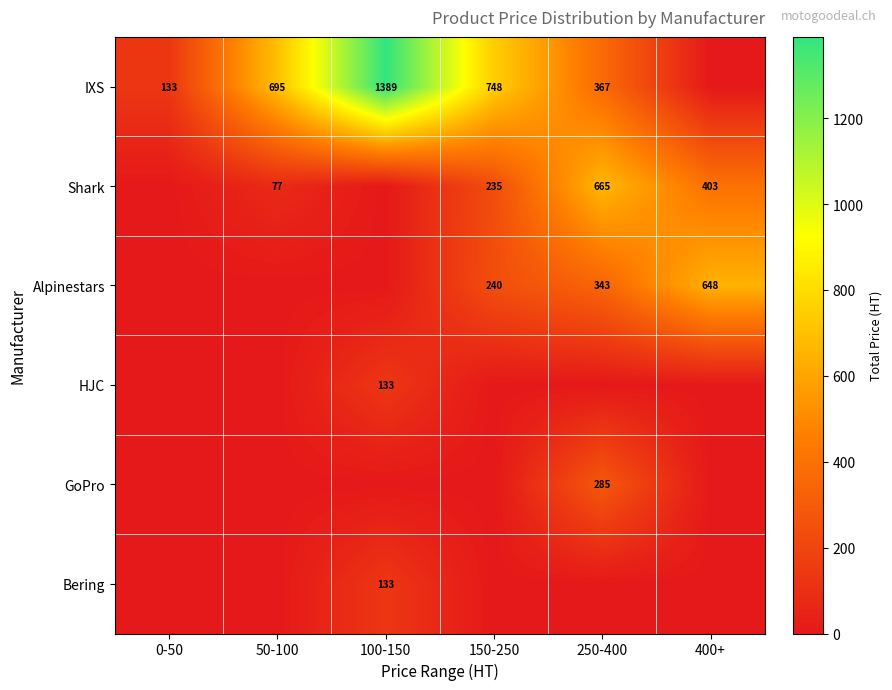

What is the sum of the IXS values at 0-50 and 50-100?

828